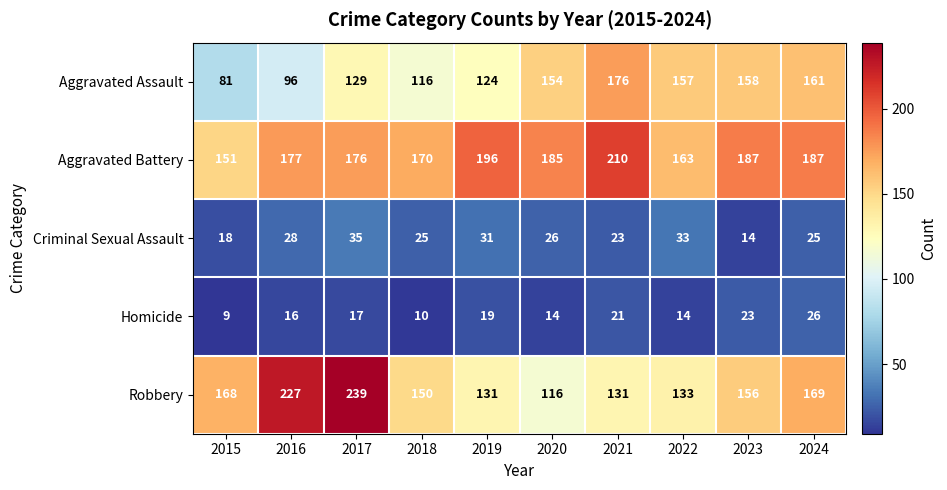

Between 2023 and 2024, which series saw the biggest shift?

Robbery